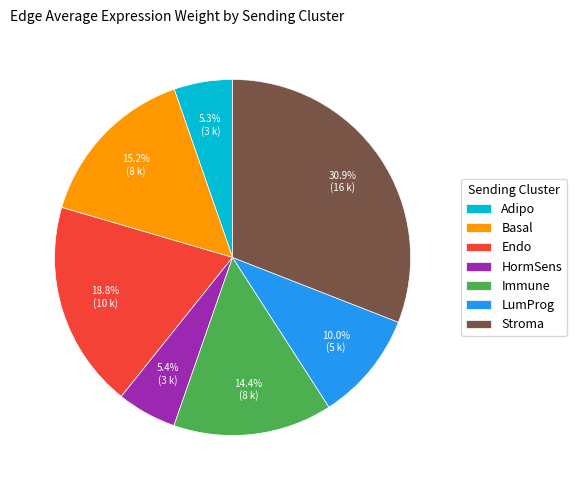

Does any single category account for the majority?

No